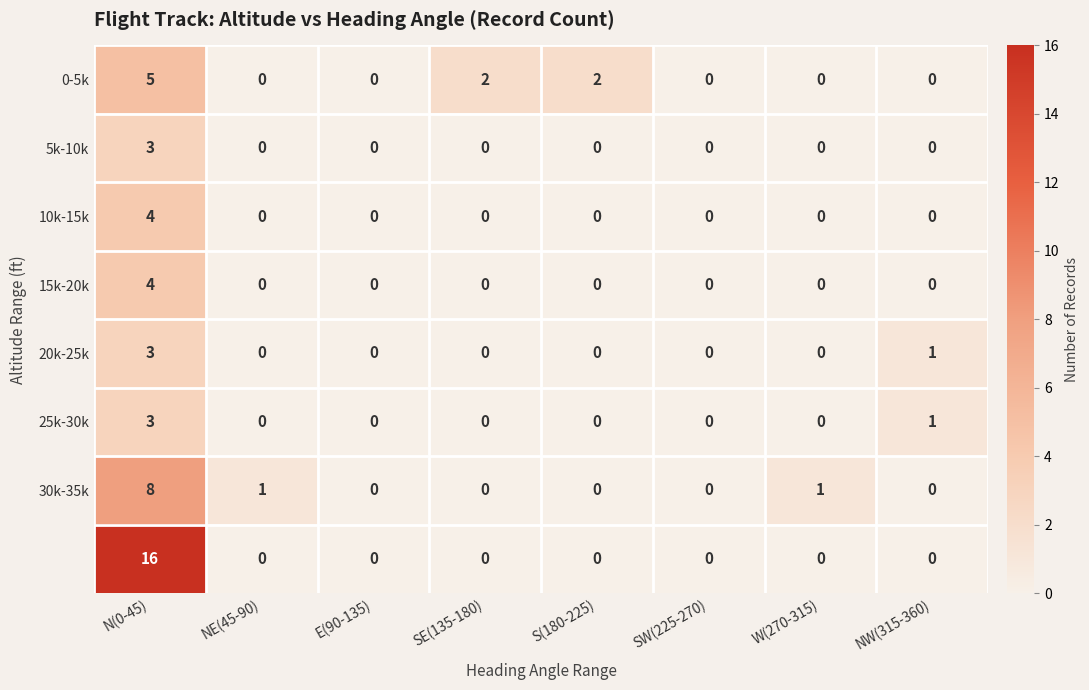

Which label corresponds to the largest value in the chart?

N(0-45)